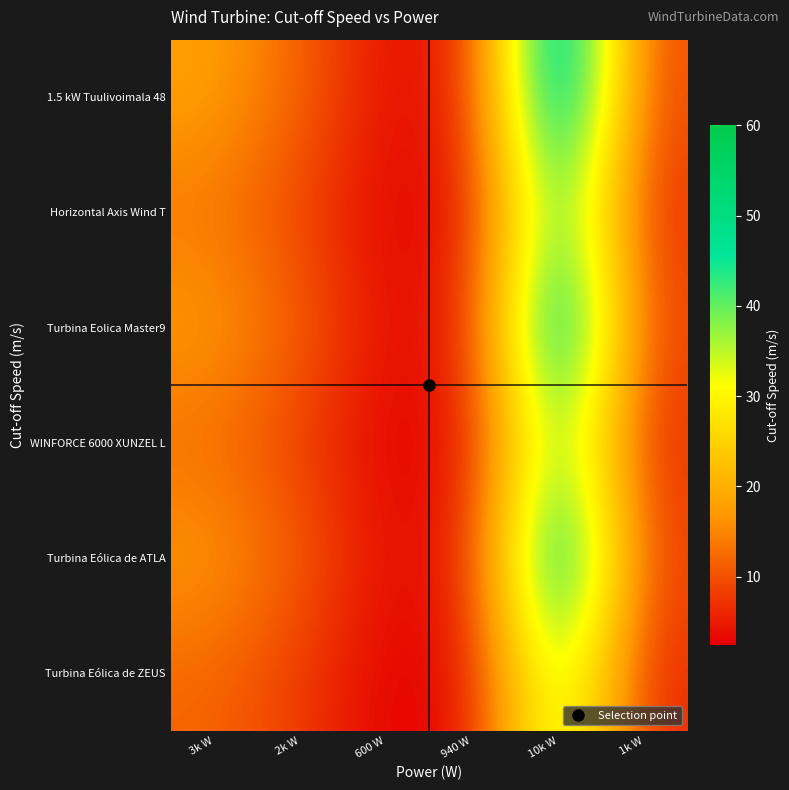

At 600 W, list the series in order from largest to smallest.

1.5 kW Tuulivoimala 48, Turbina Eolica Master9, Turbina Eólica de ATLA, Horizontal Axis Wind T, WINFORCE 6000 XUNZEL L, Turbina Eólica de ZEUS